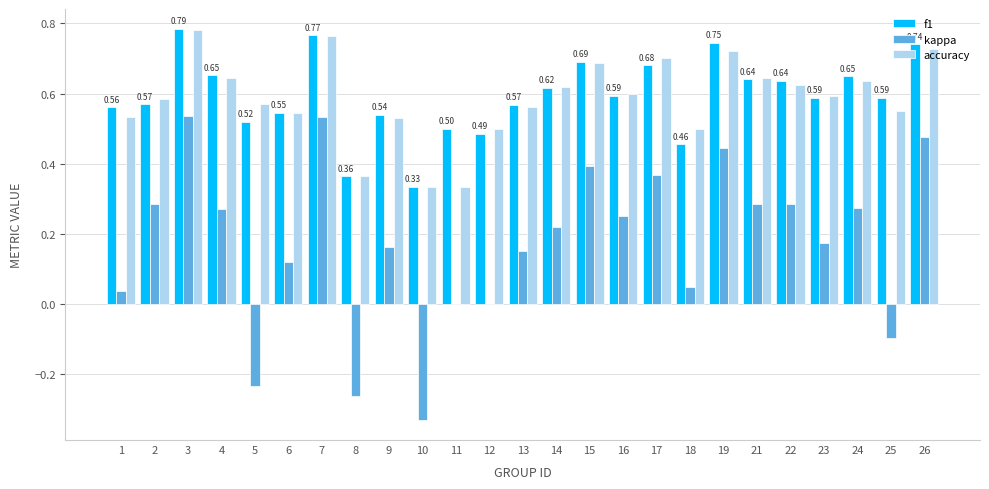

Is the value of f1 at 10 greater than the value of accuracy at 17?

No